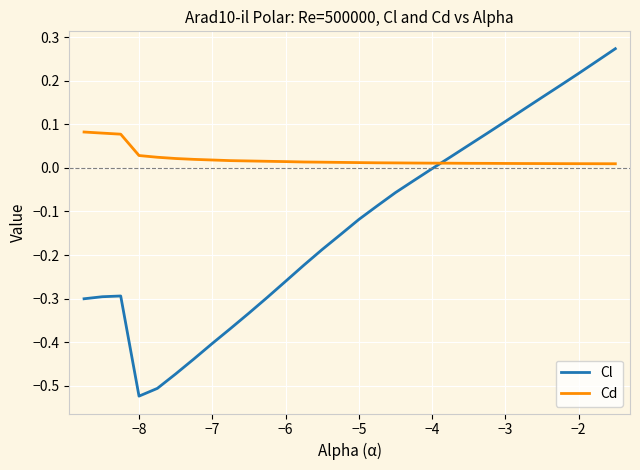

Which series has the largest total across all categories?

Cd